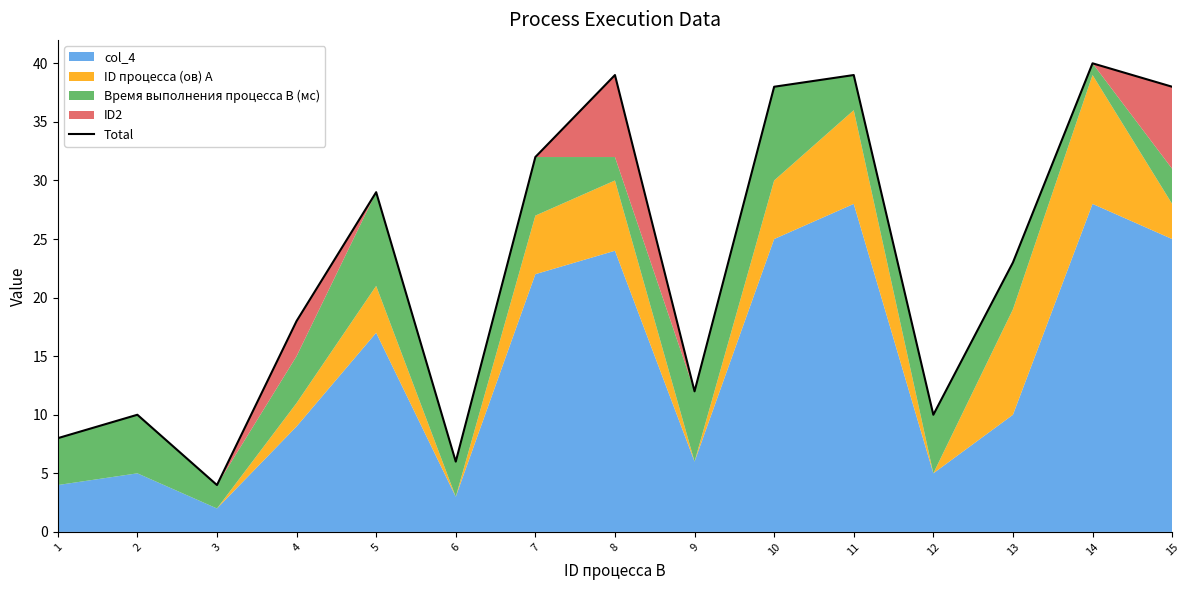

What is the value of the 15th point from the left?

38